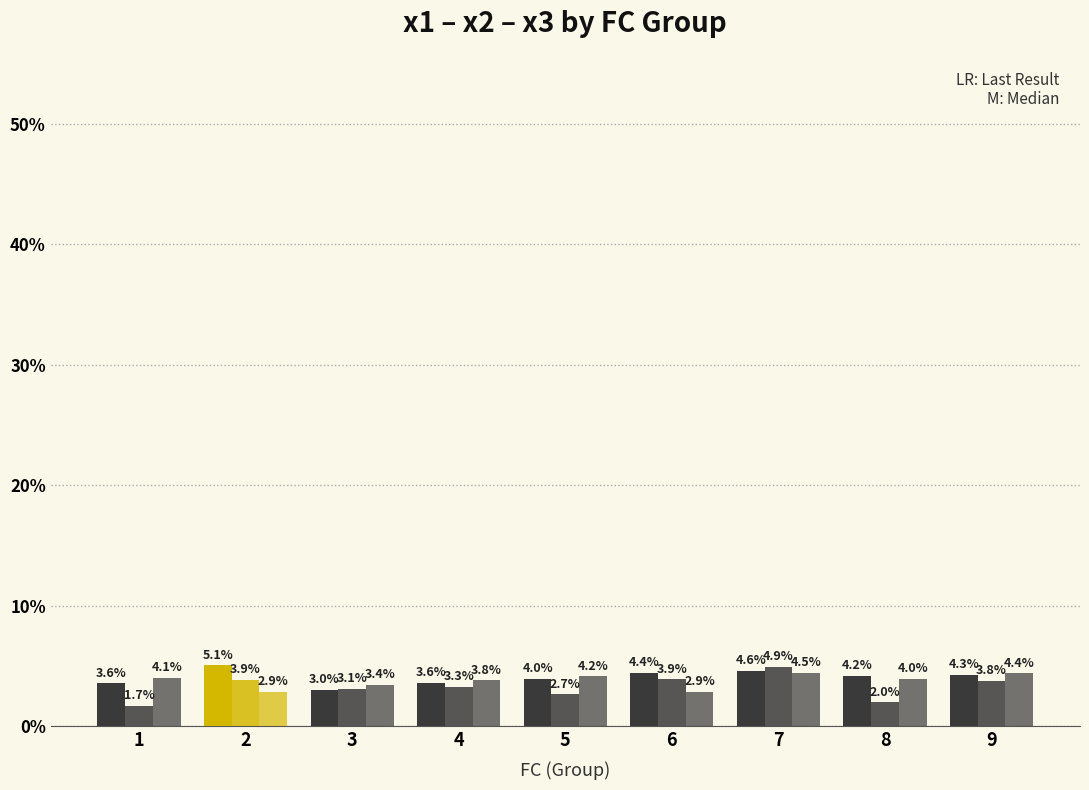

What is the spread (max minus min) of values at 1?

2.4